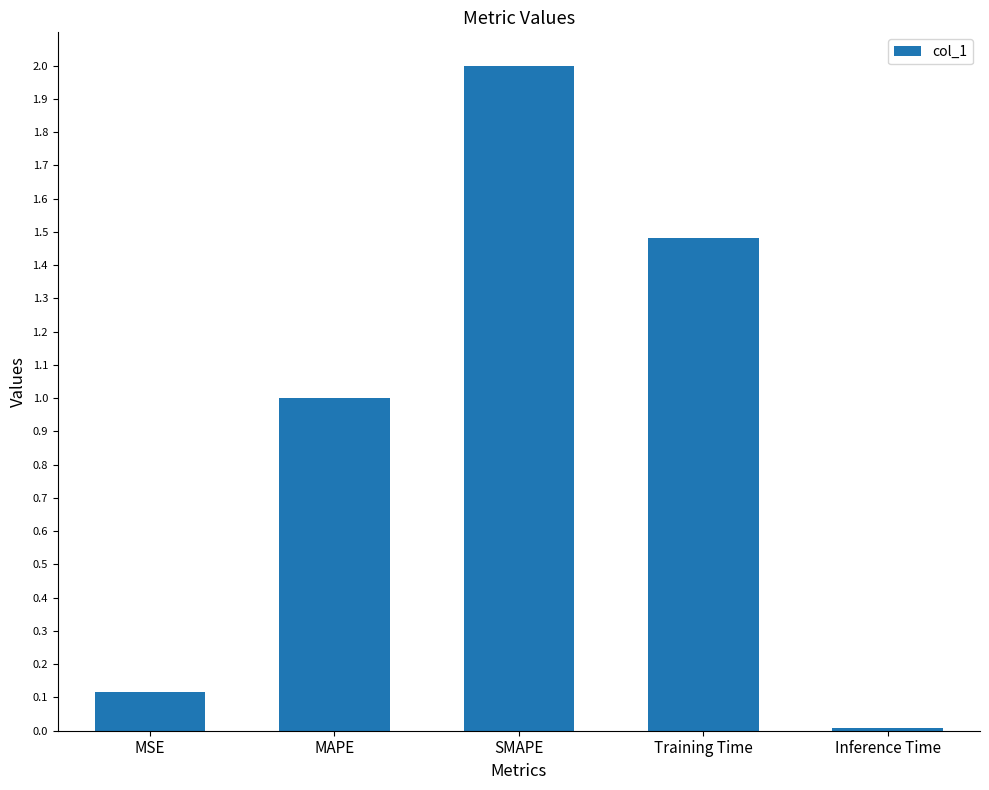

At which label does the data first exceed 1?

MAPE